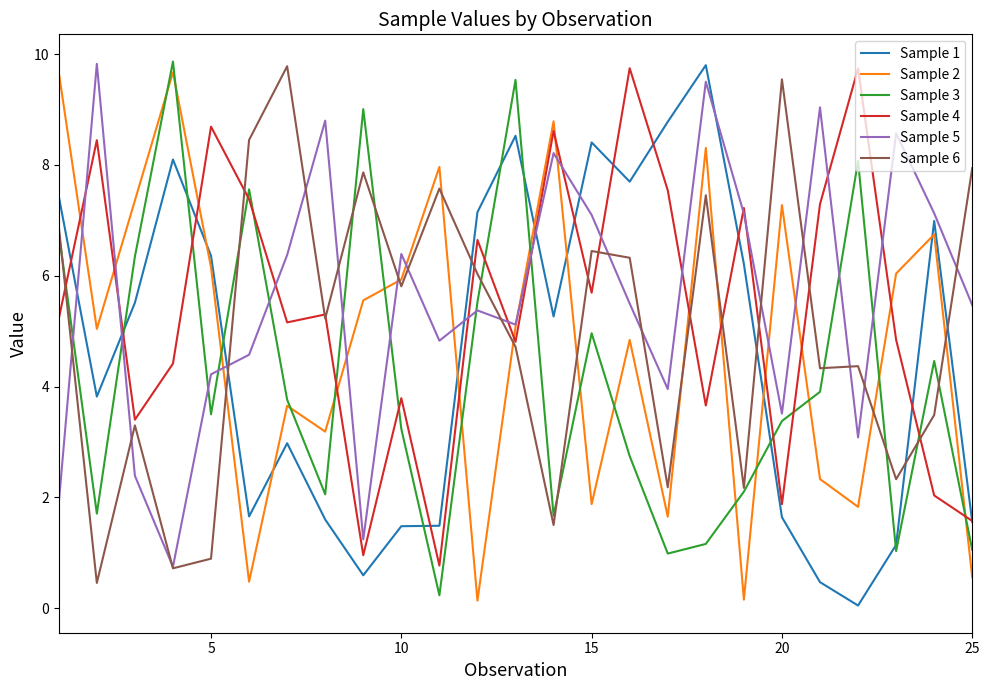

After their last crossing, which series has the higher values: Sample 1 or Sample 5?

Sample 5